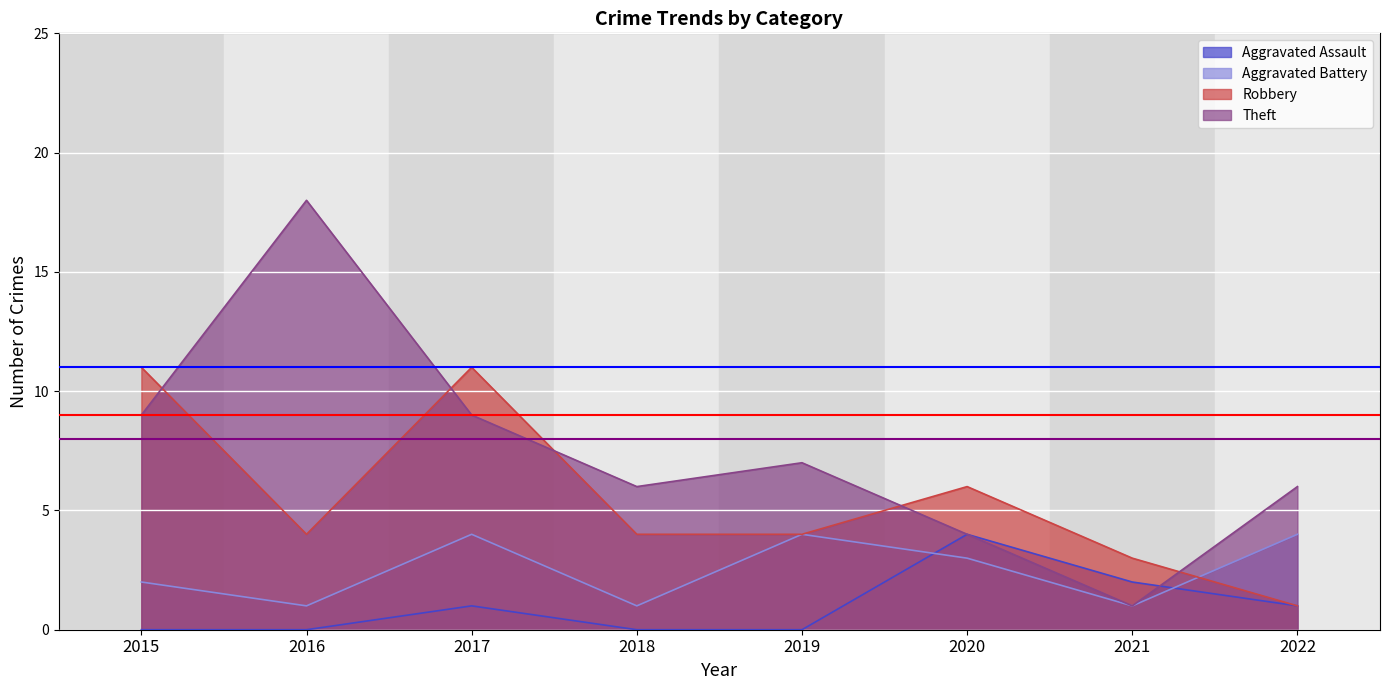

Which series has the widest spread of values?

Theft